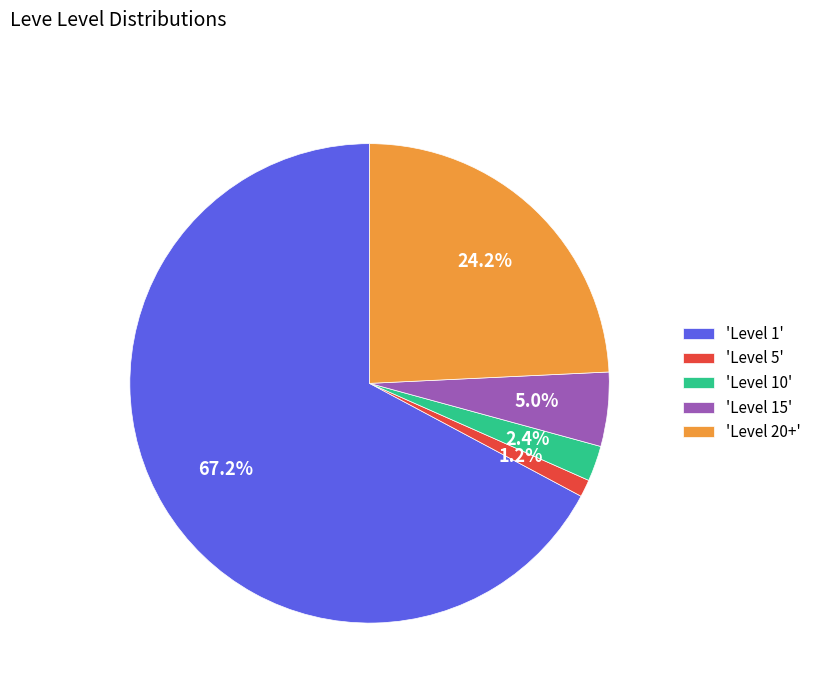

Is the sum of 'Level 1' and 'Level 15' greater than half?

Yes